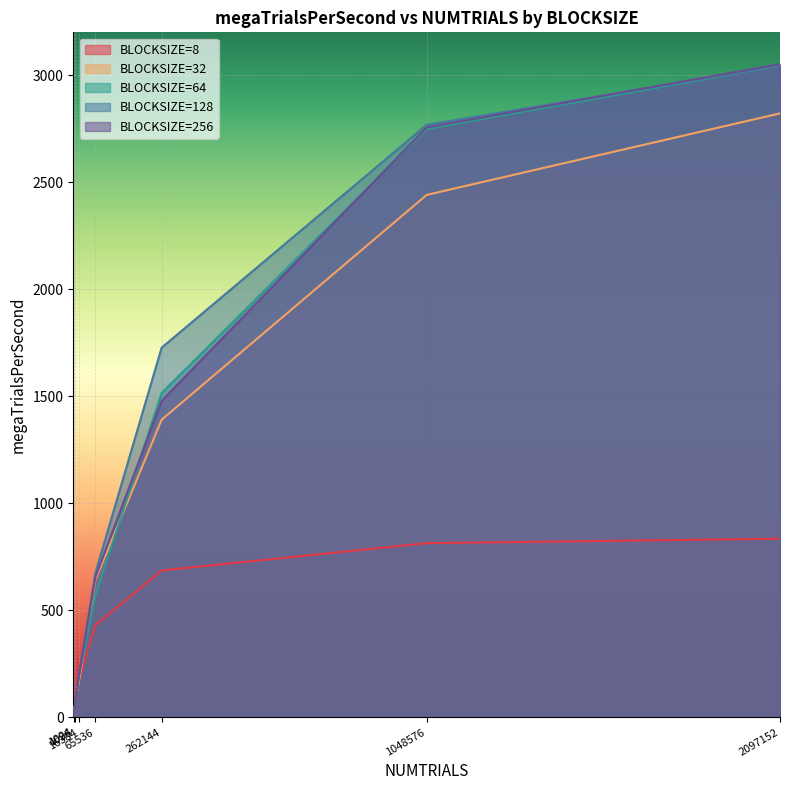

What are all the series names shown in the legend?

BLOCKSIZE=8, BLOCKSIZE=32, BLOCKSIZE=64, BLOCKSIZE=128, BLOCKSIZE=256